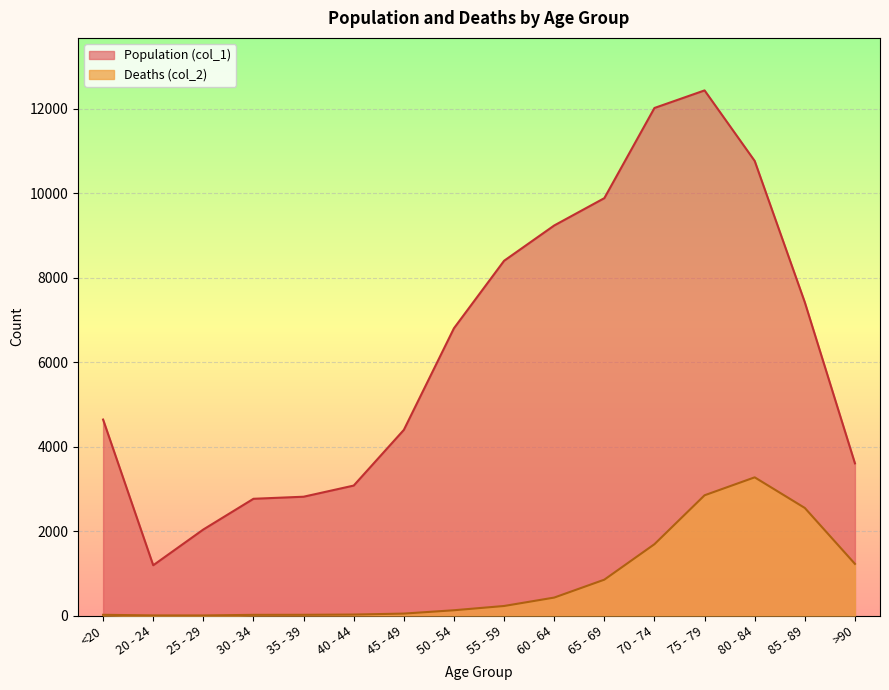

What is the smallest value displayed?

3